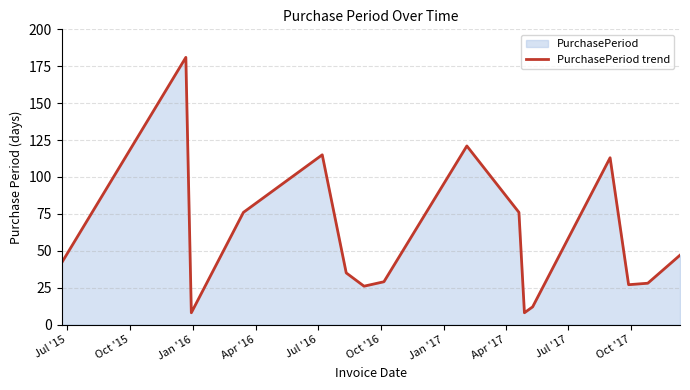

What is the greatest value displayed?

181